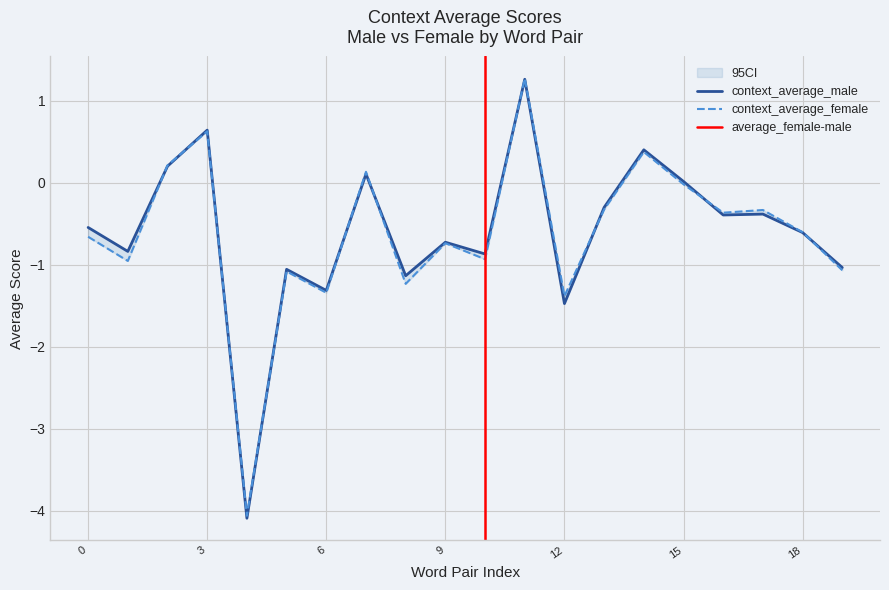

True or false: context_average_male has more than 2 points higher than both neighbors.

True